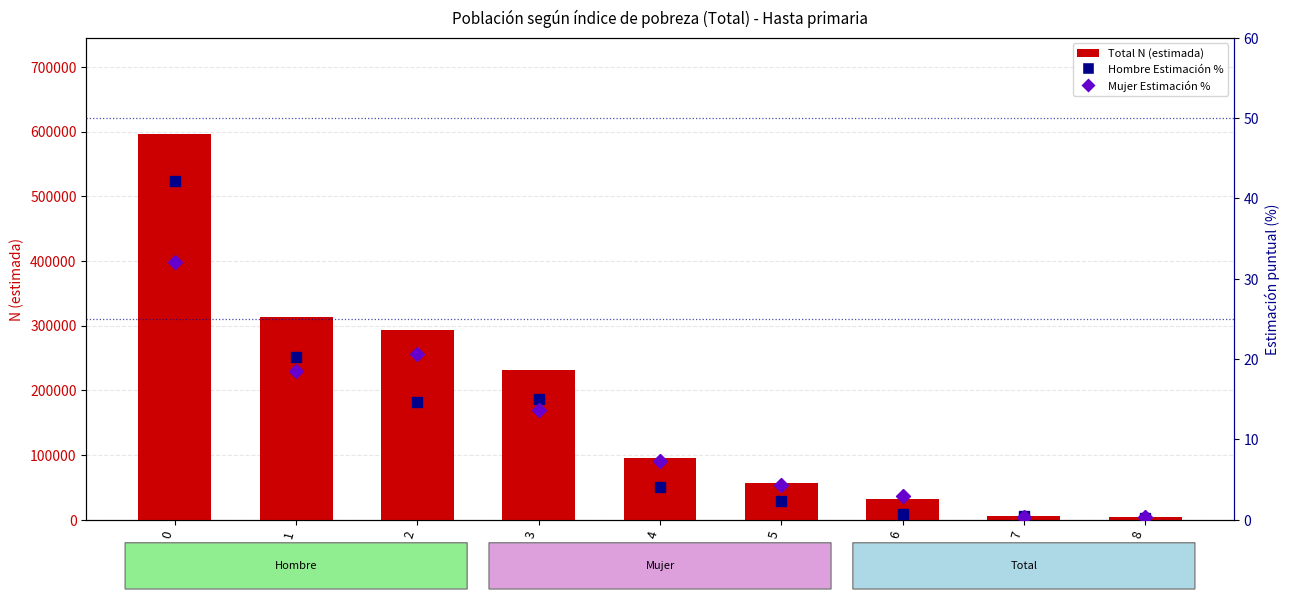

How many series are shown in this chart?

3